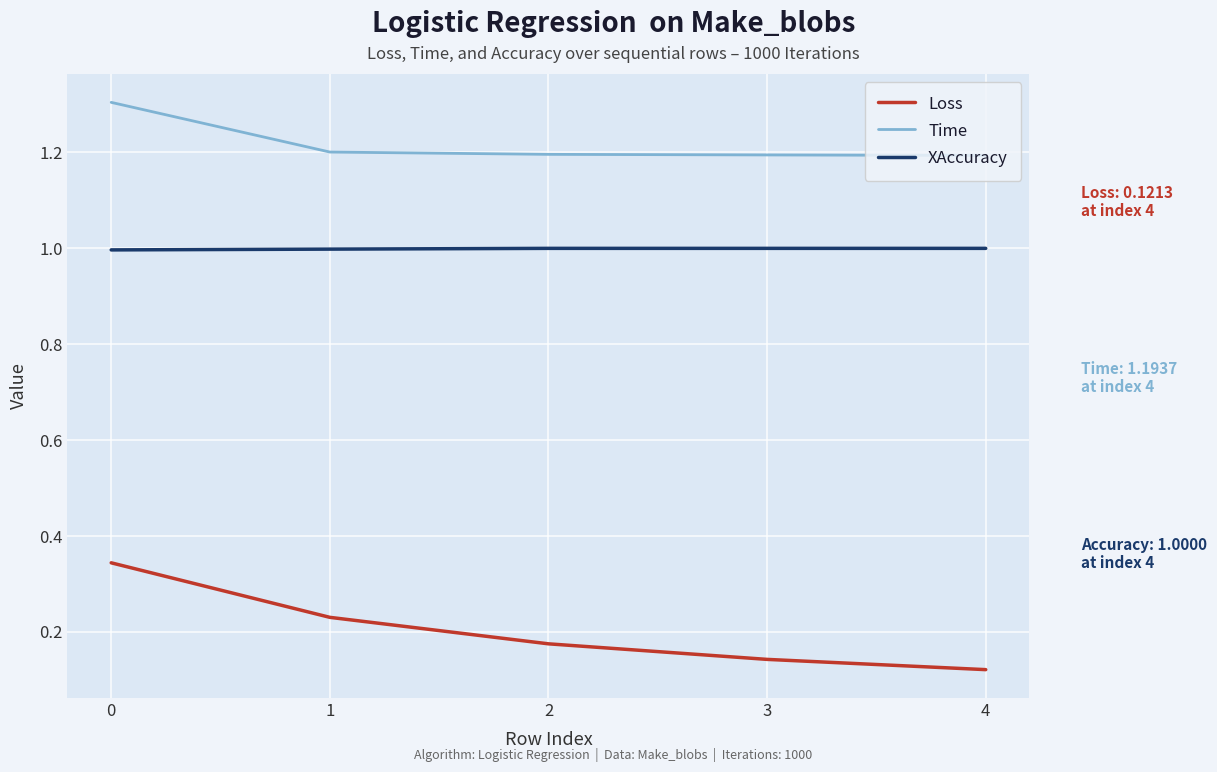

Read the XAccuracy value at 3.

1.0